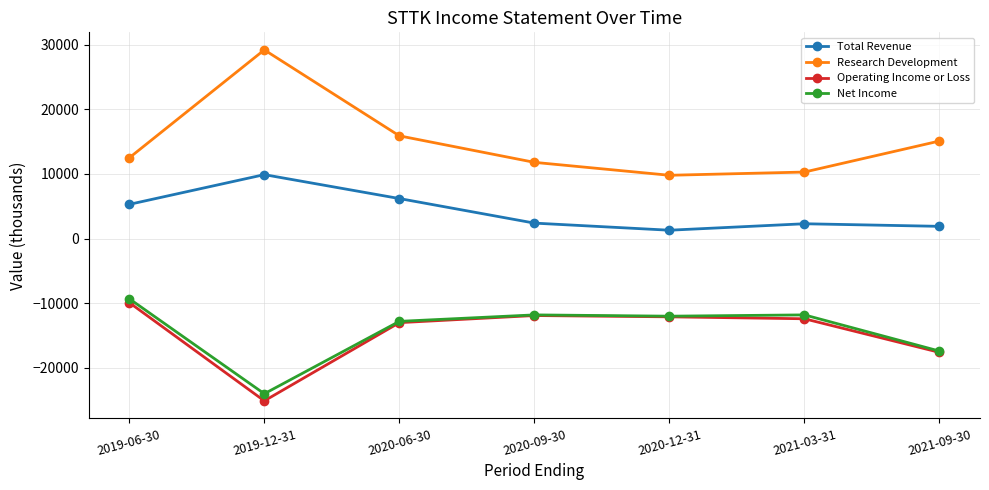

True or false: Research Development and Total Revenue cross at least once.

False